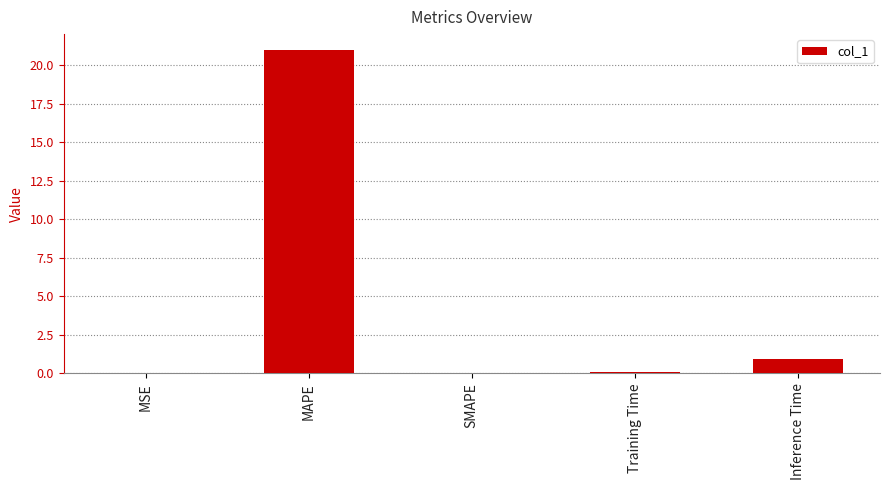

What is the difference between the values at Inference Time and SMAPE?

0.9